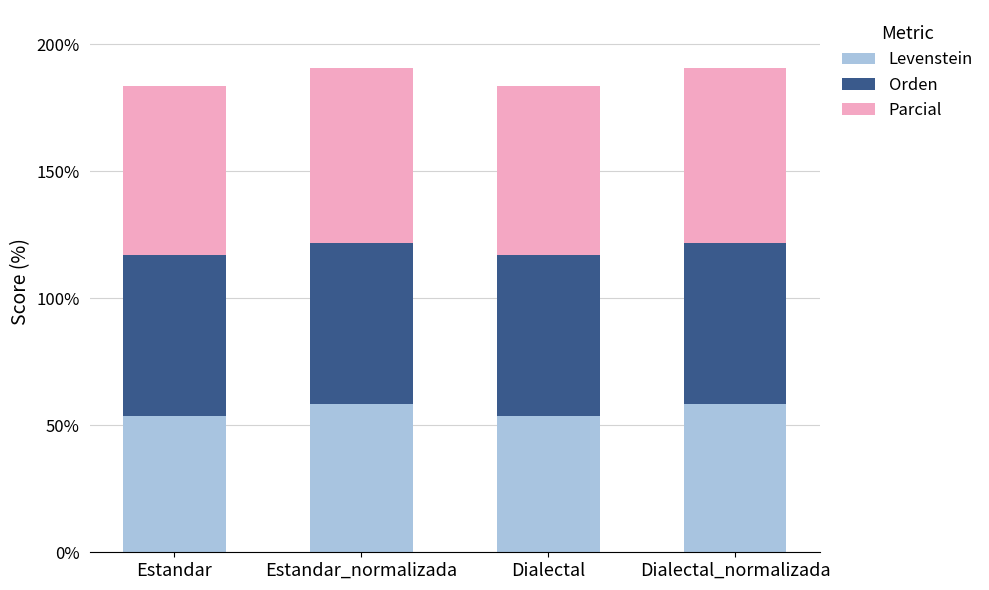

Is it true that Levenstein equals 13.3 at Dialectal?

False